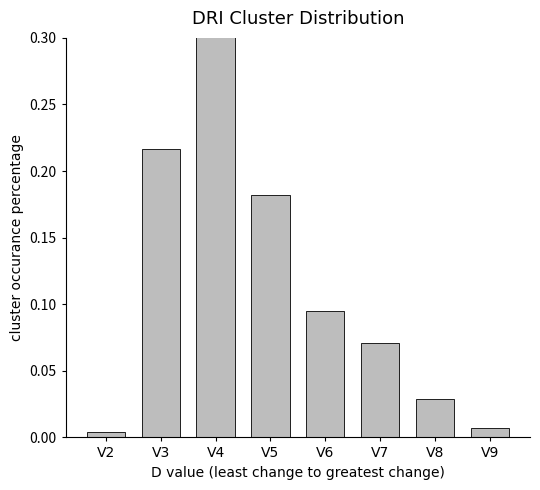

Rank the categories by value from highest to lowest.

V4, V3, V5, V6, V7, V8, V9, V2